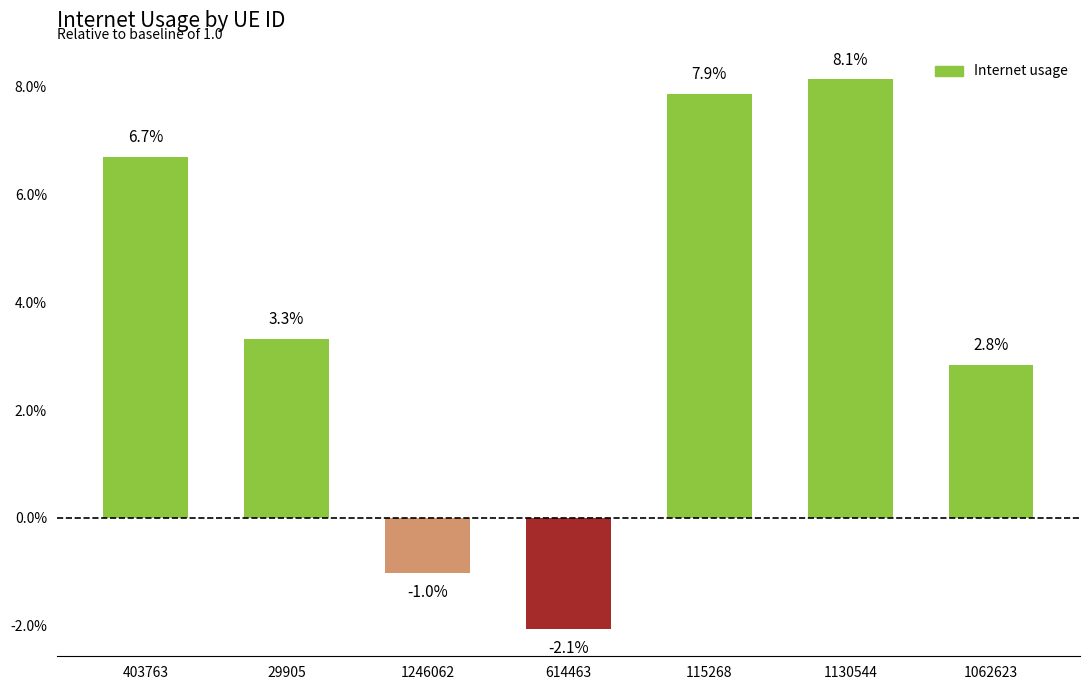

What is the sum of the values at 1246062 and 1130544?

0.1